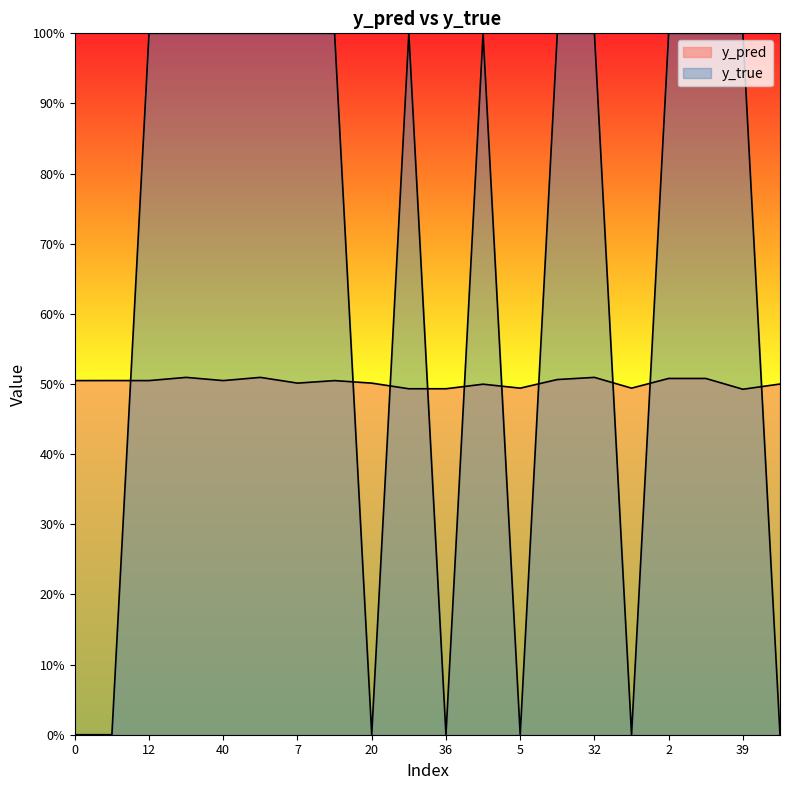

Count the number of data series in this chart.

2